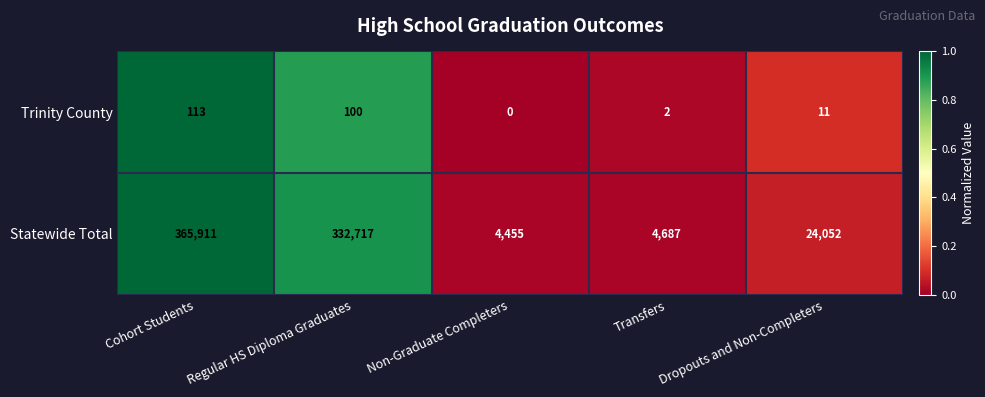

What is the total value across all series at Dropouts and Non-Completers?

24063